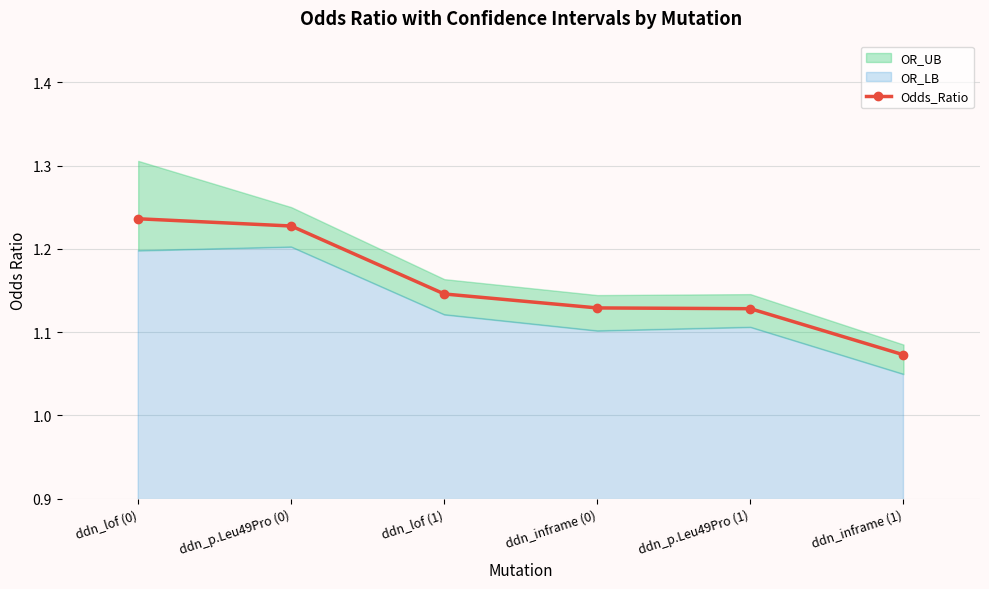

True or false: the data has more than 1 interior local peaks.

False